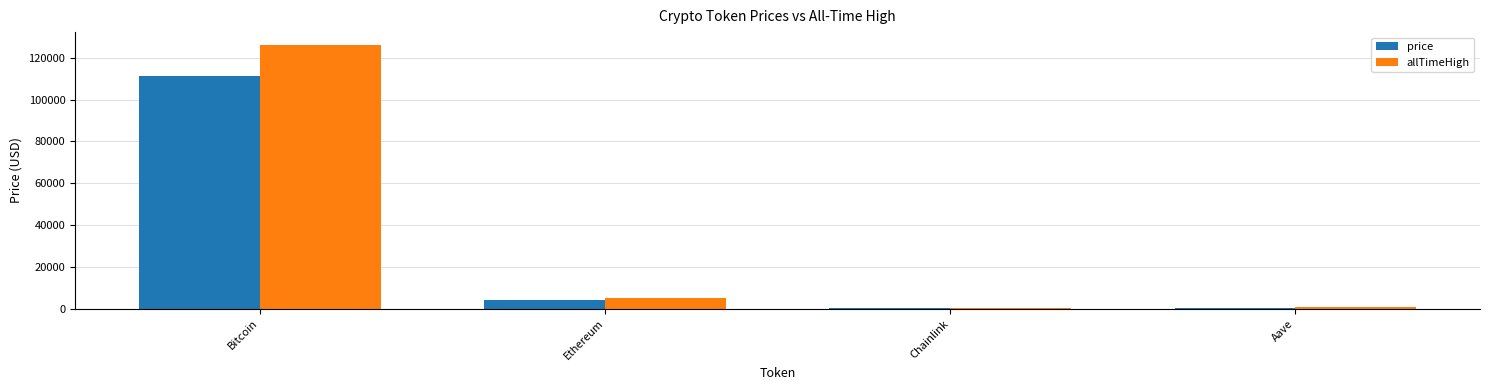

Is it true that allTimeHigh equals 126080.0 at Bitcoin?

True